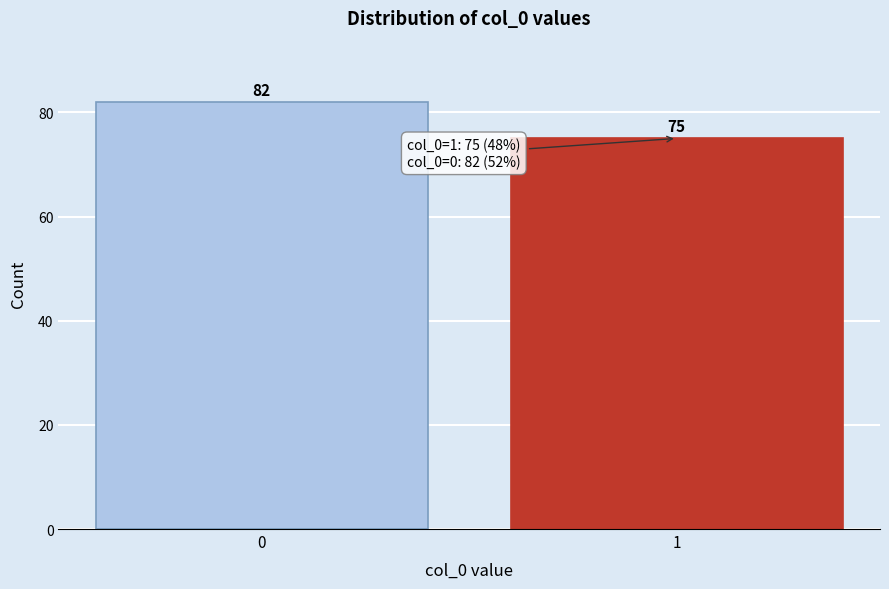

Reading right to left, list all the values displayed in this chart.

1=75	0=82